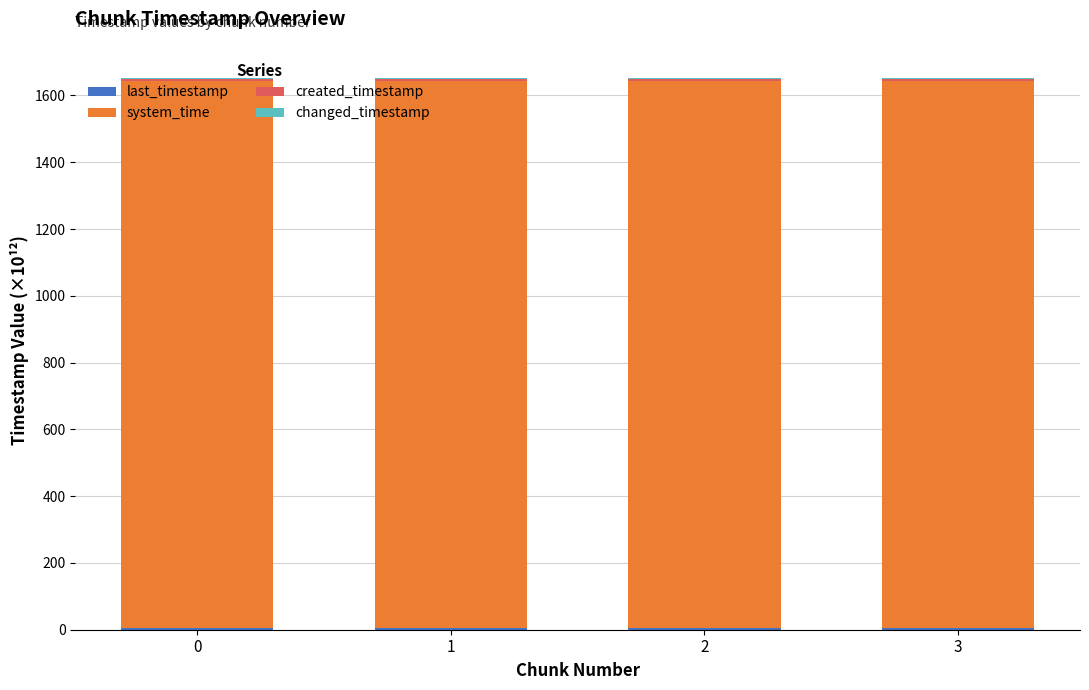

Are the bars grouped side by side (vs. stacked)?

No